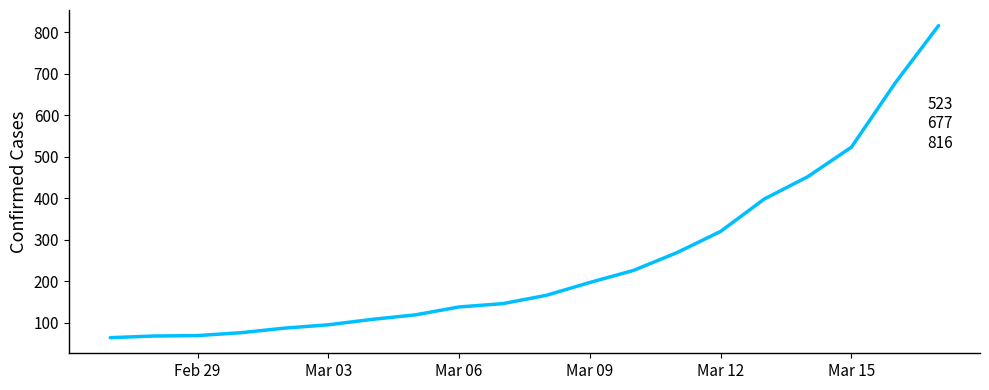

What is the difference between the maximum and minimum values?

752